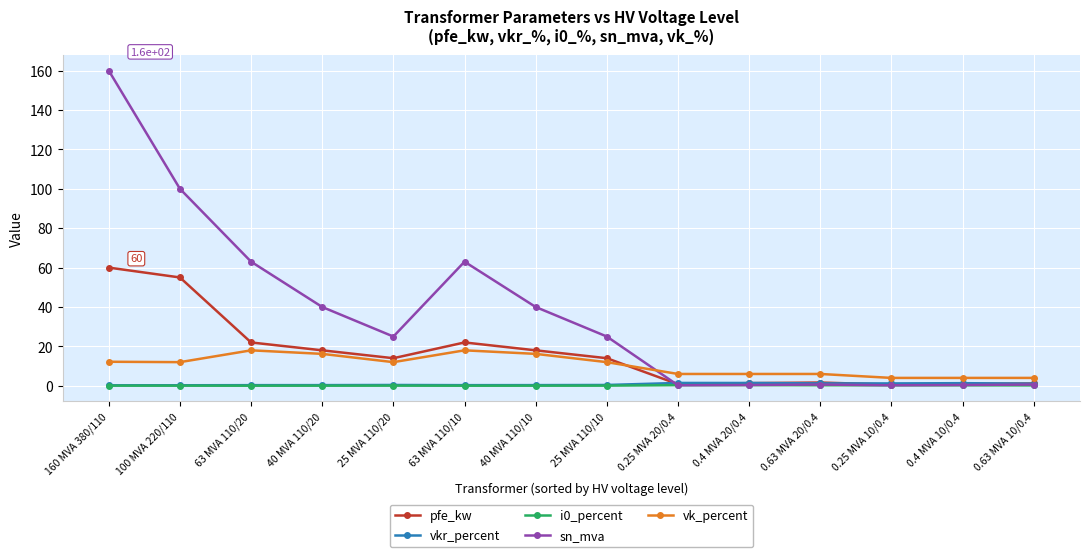

In sn_mva, how many points are lower than both neighbors (excluding endpoints)?

3